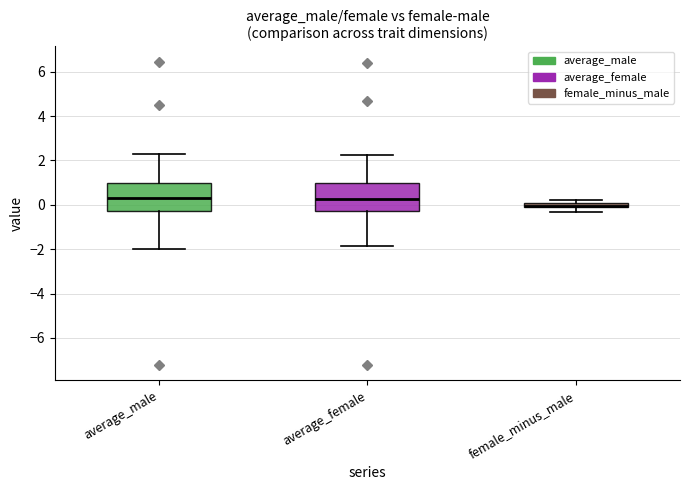

Where does the lower whisker of the box for female_minus_male end on the y-axis? The values are not printed on the chart, so give them approximately, as read against the axis.

-0.4